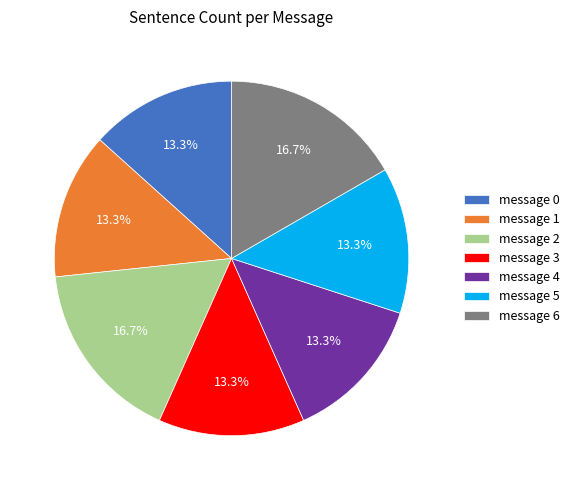

Approximately how many times larger is the value at message 0 compared to message 3?

1.0